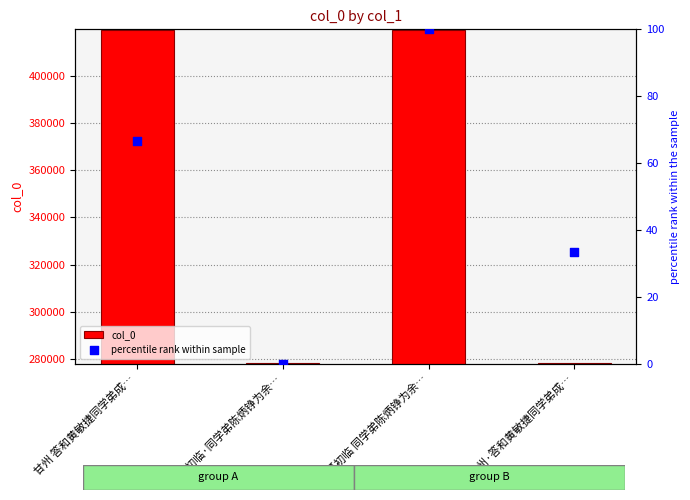

What is the total value across all series at 夏初临·同学弟陈炳铮为余…?

278307.0